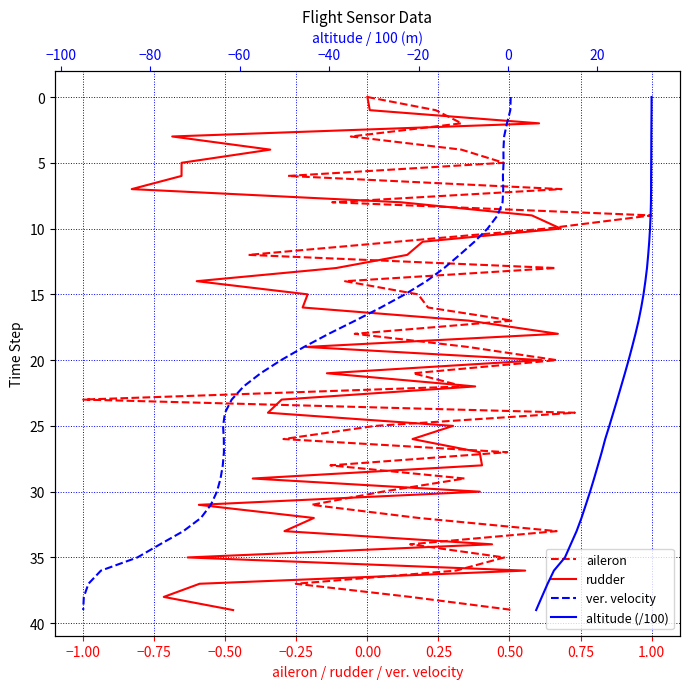

True or false: ver. velocity has a value of 4 at 1.25.

False